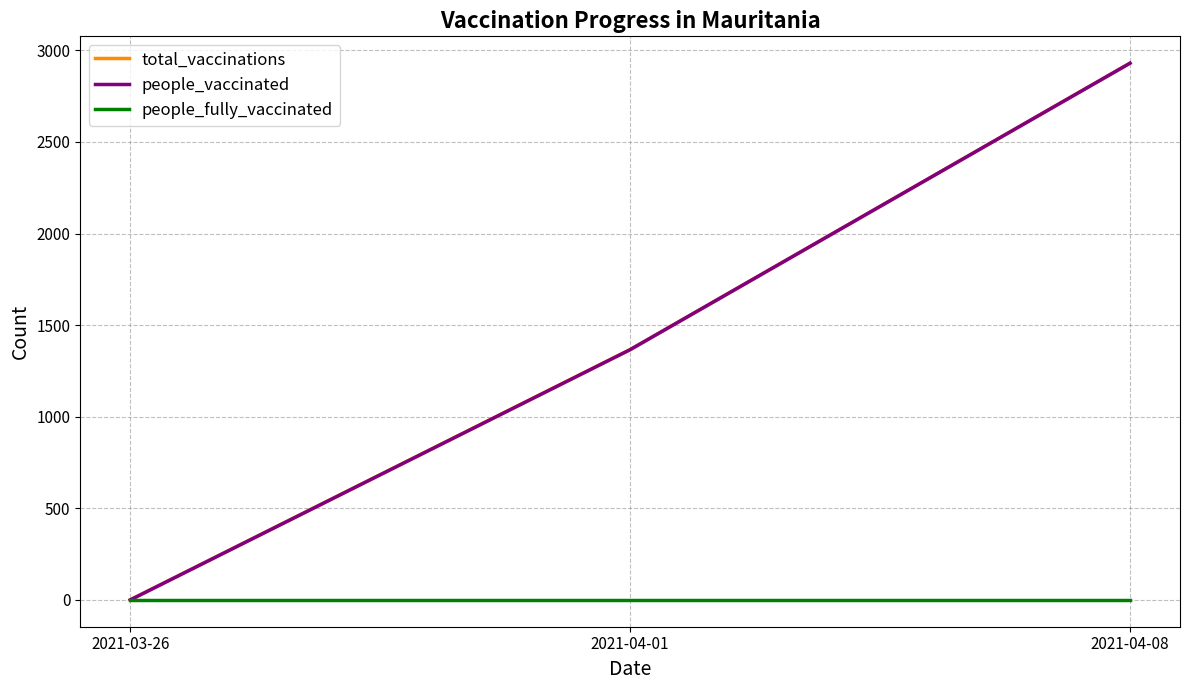

At how many categories does at least one series exceed 2851?

1